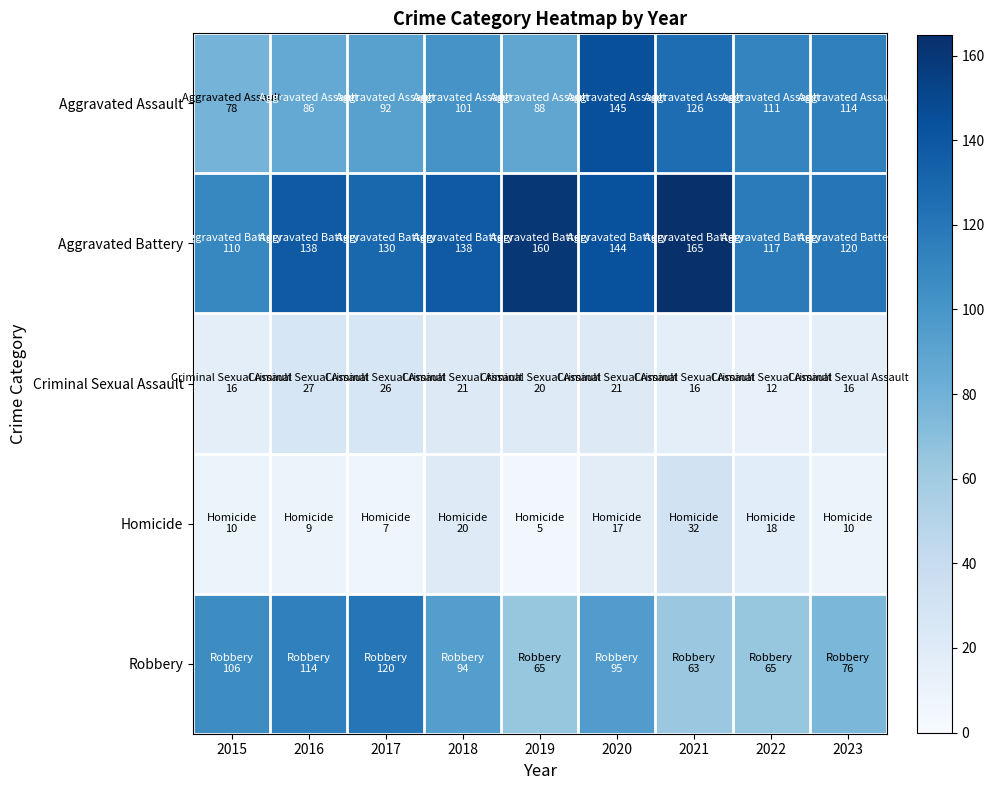

Which series has the largest range (max minus min)?

Aggravated Assault